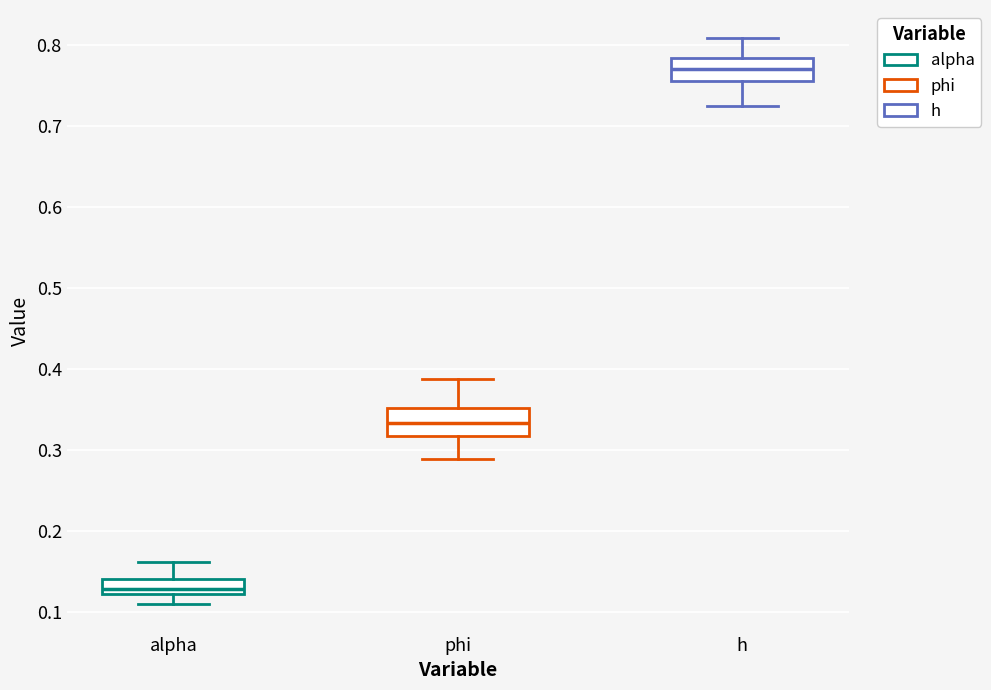

Which box's median line is the highest?

h